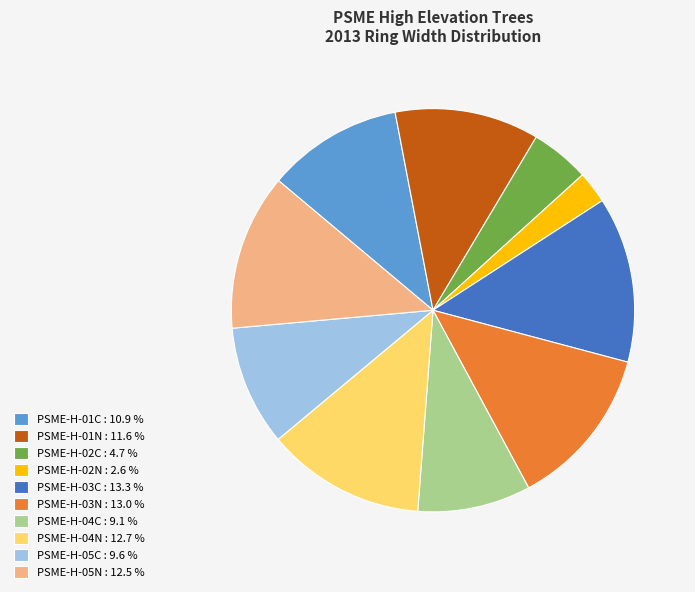

Do PSME-H-05N : 12.5 % and PSME-H-04C : 9.1 % together represent more than half of the pie?

No